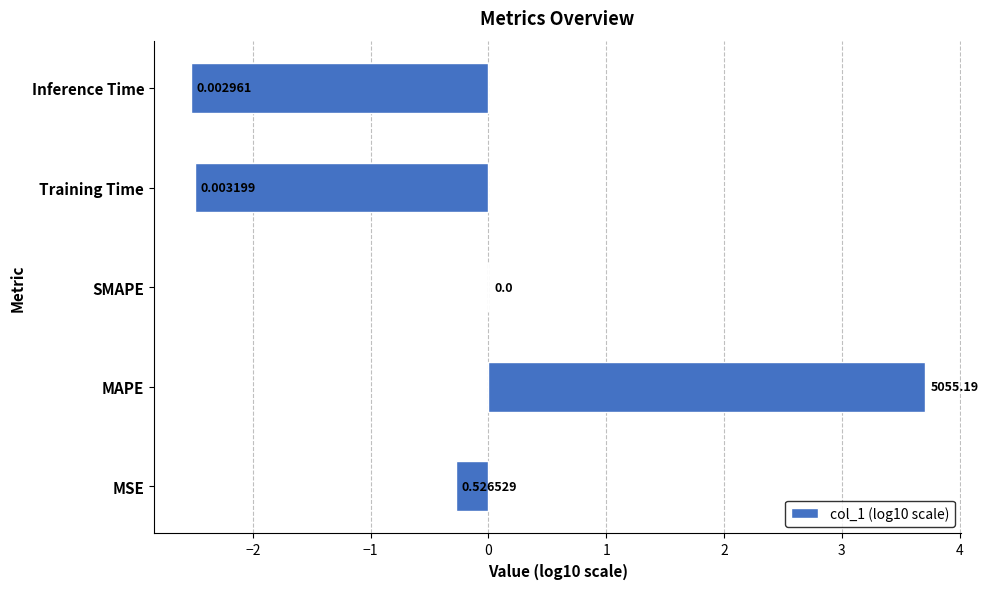

How many series are shown in this chart?

1